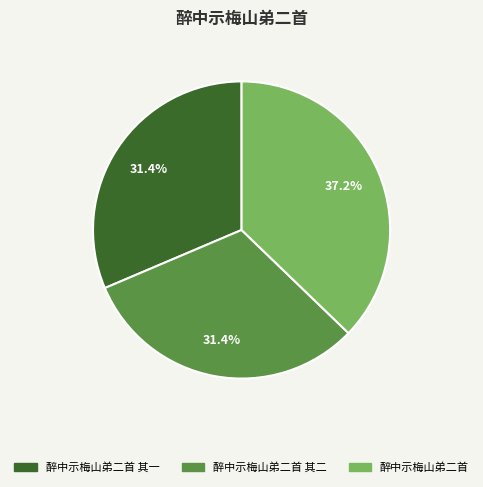

Is there a majority slice in this chart?

No